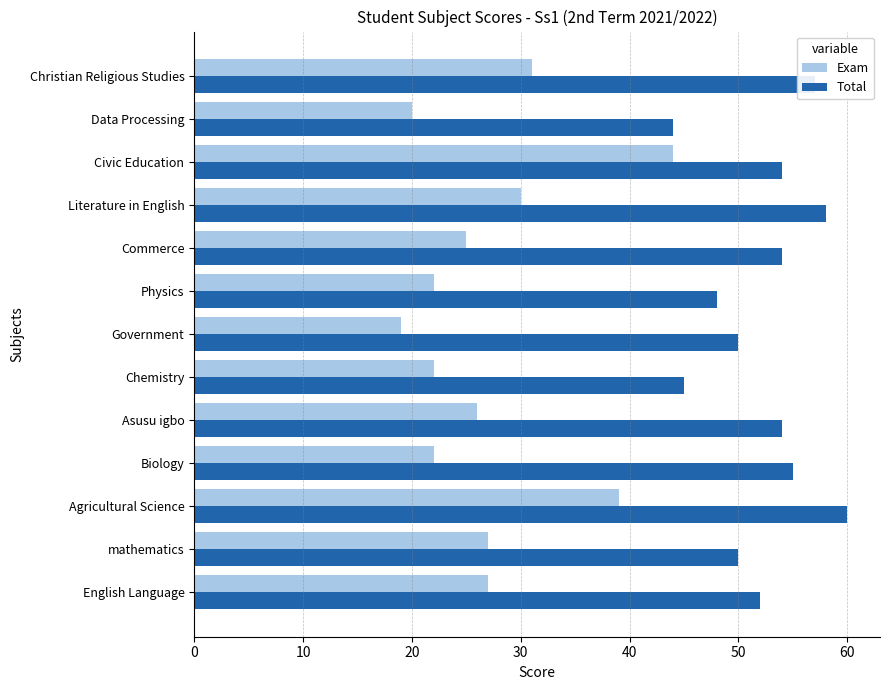

What is the total value across all series at Chemistry?

67